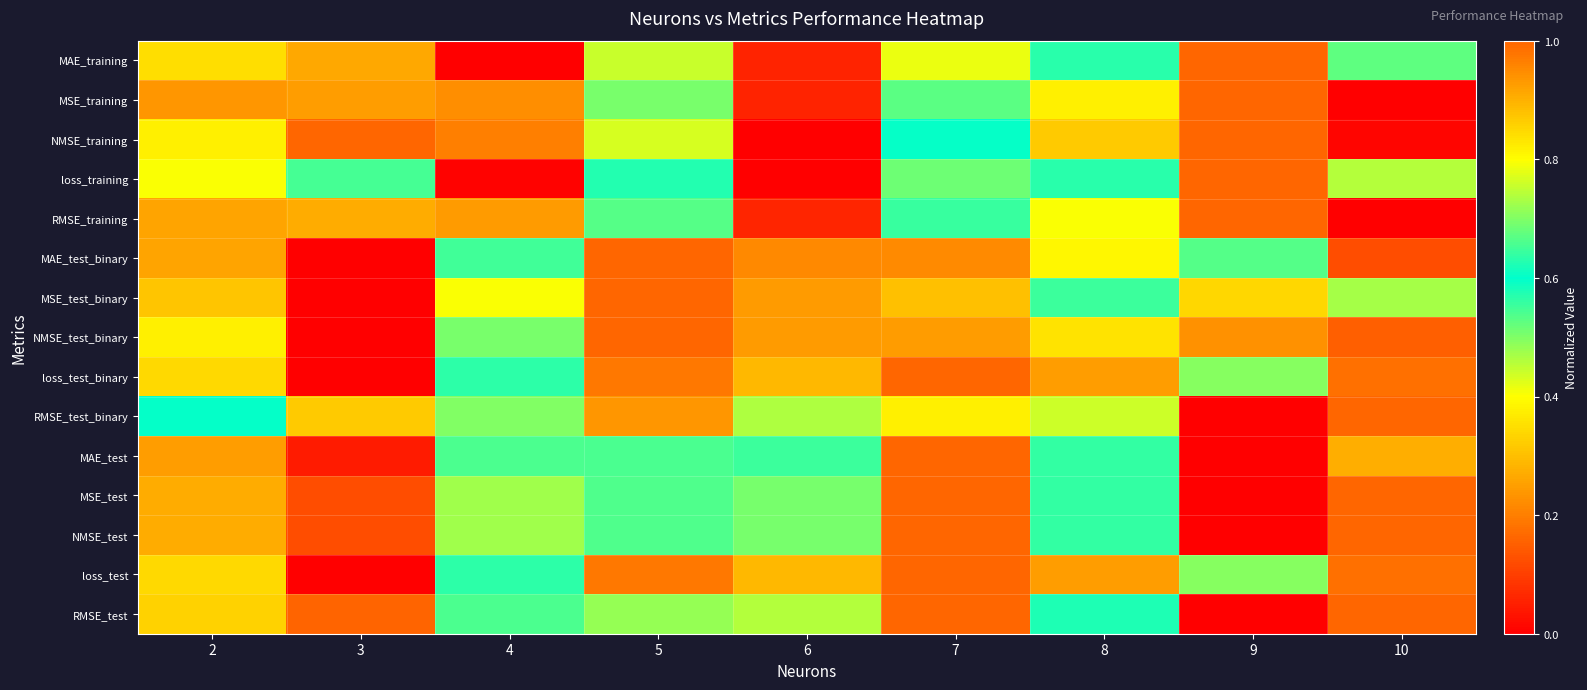

Between 7 and 10, which is larger?

7